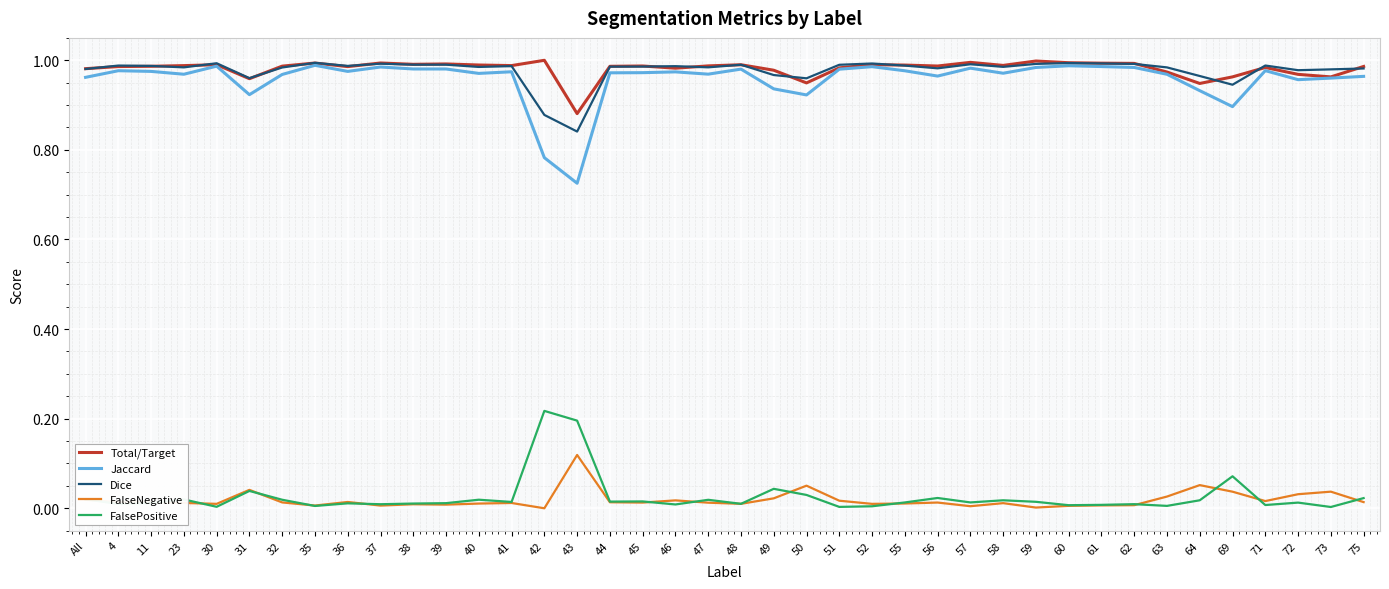

Is it true that FalsePositive equals 0.0 at 30?

True